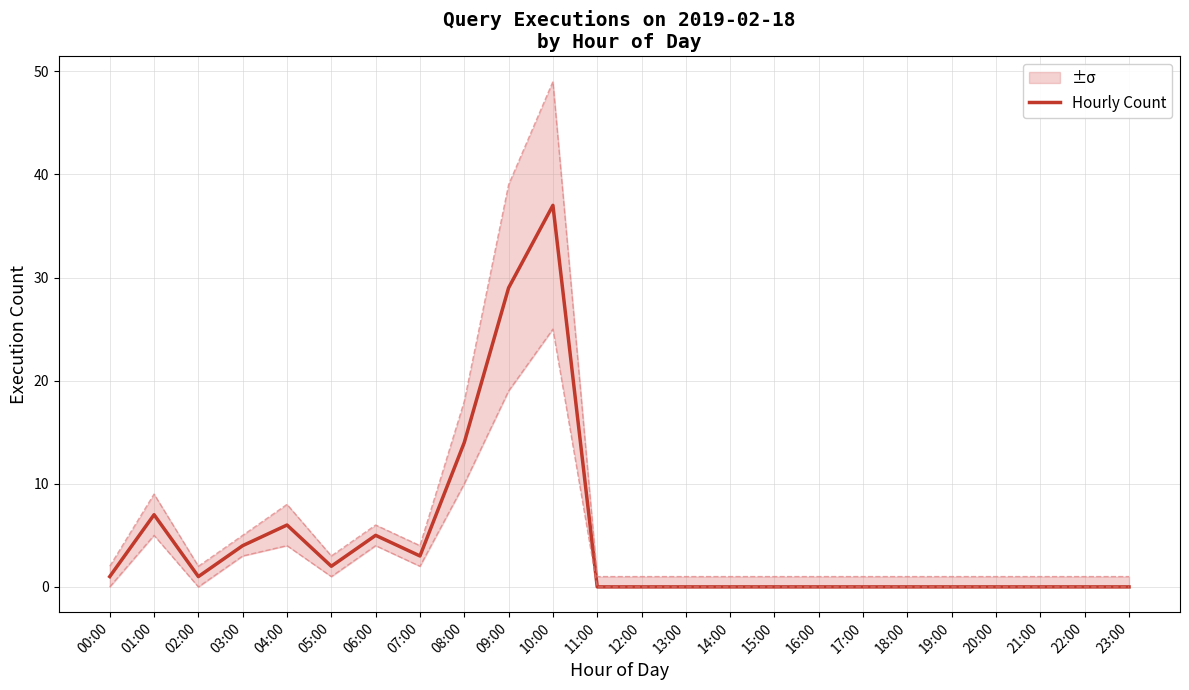

Reading left to right, list all the values displayed in this chart.

00:00=1	01:00=7	02:00=1	03:00=4	04:00=6	05:00=2	06:00=5	07:00=3	08:00=14	09:00=29	10:00=37	11:00=0	12:00=0	13:00=0	14:00=0	15:00=0	16:00=0	17:00=0	18:00=0	19:00=0	20:00=0	21:00=0	22:00=0	23:00=0